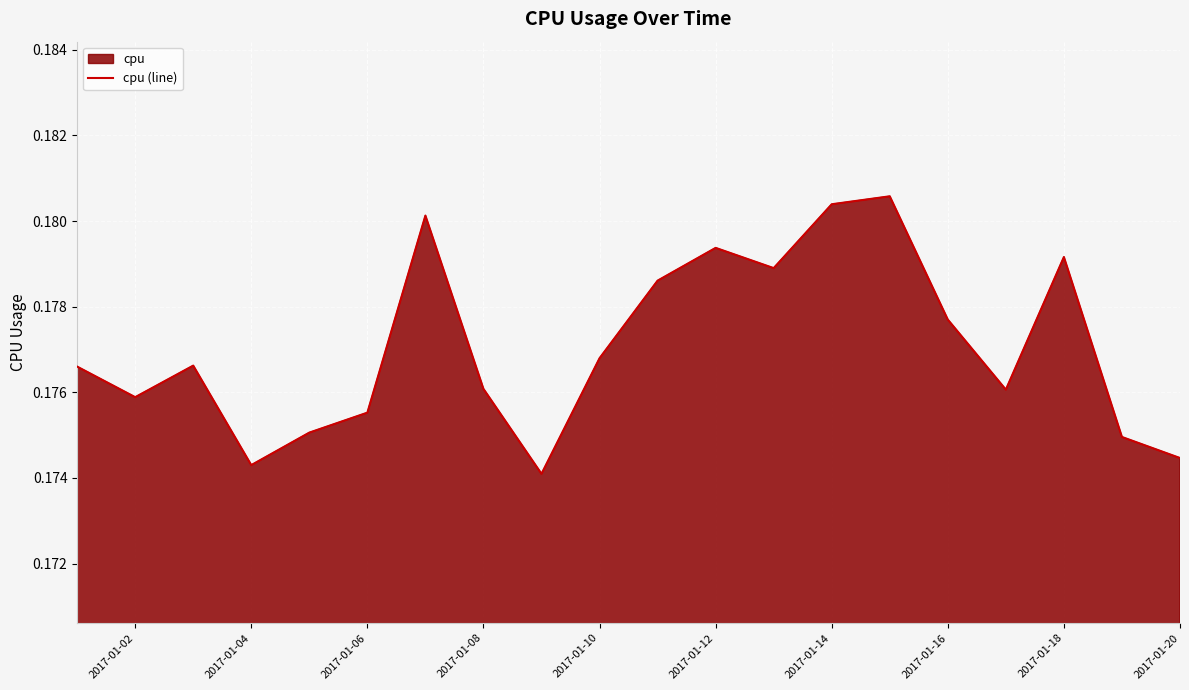

True or false: the data shows 0.3 at 2017-01-08.

False